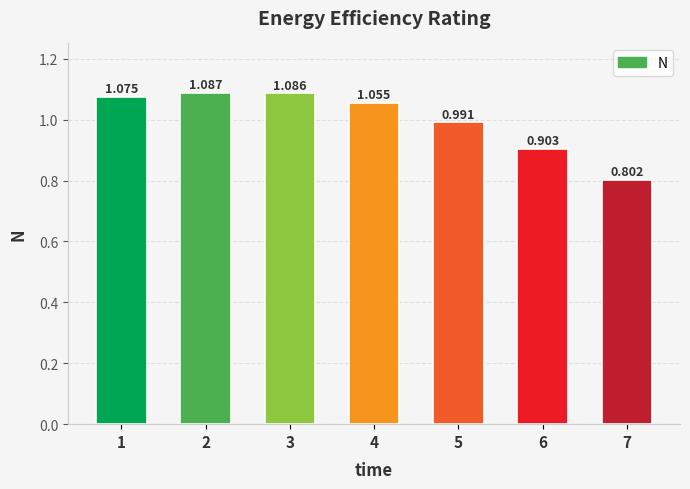

What is the value of the 2nd bar from the left?

1.1